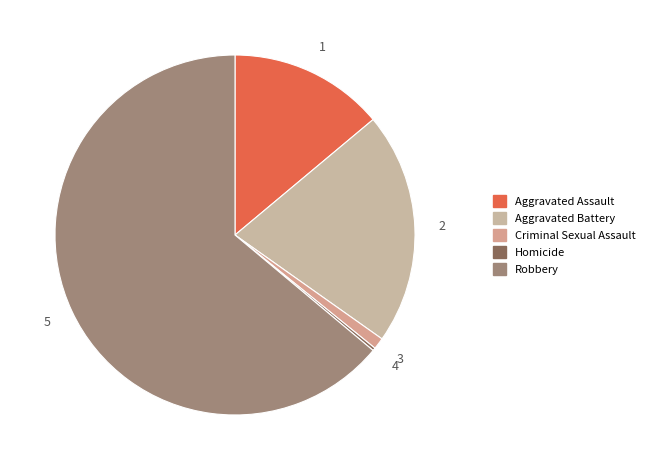

Does any single category account for the majority?

Yes